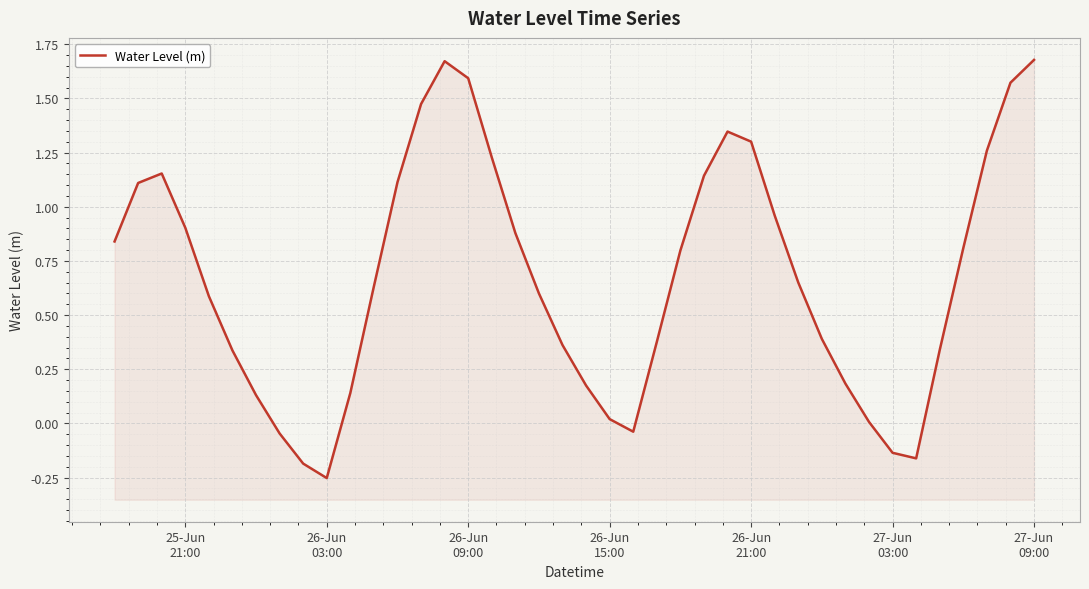

How many values are below 0?

6